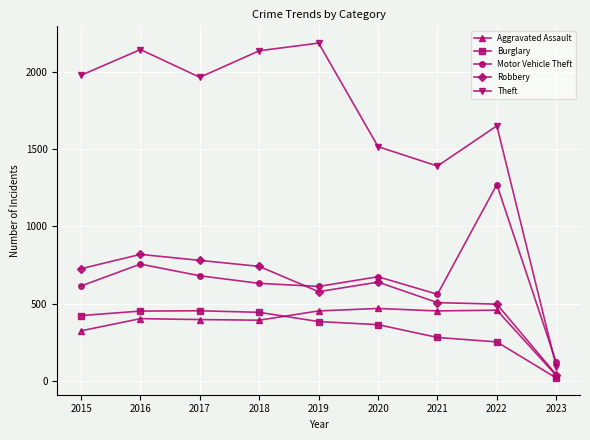

In Theft, how many points are lower than both neighbors (excluding endpoints)?

2